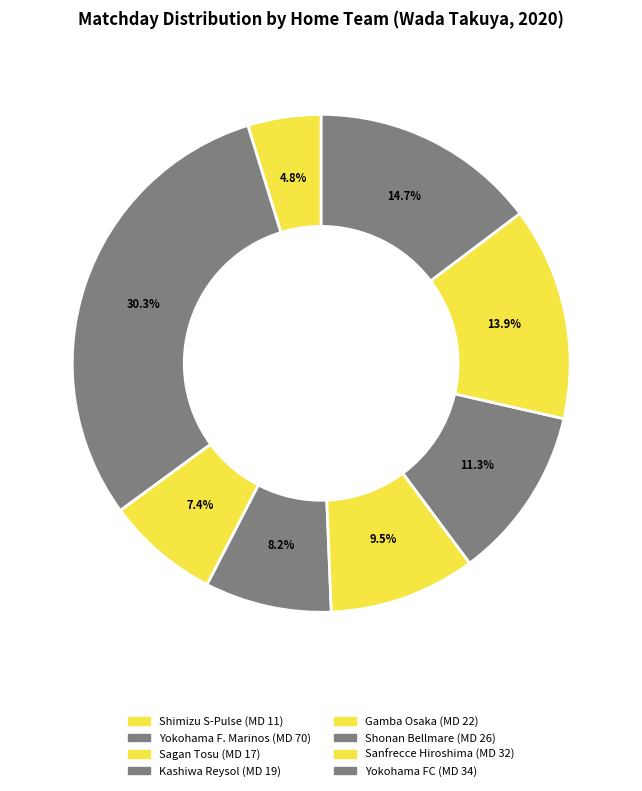

Does Sanfrecce Hiroshima represent more than half of the total?

No